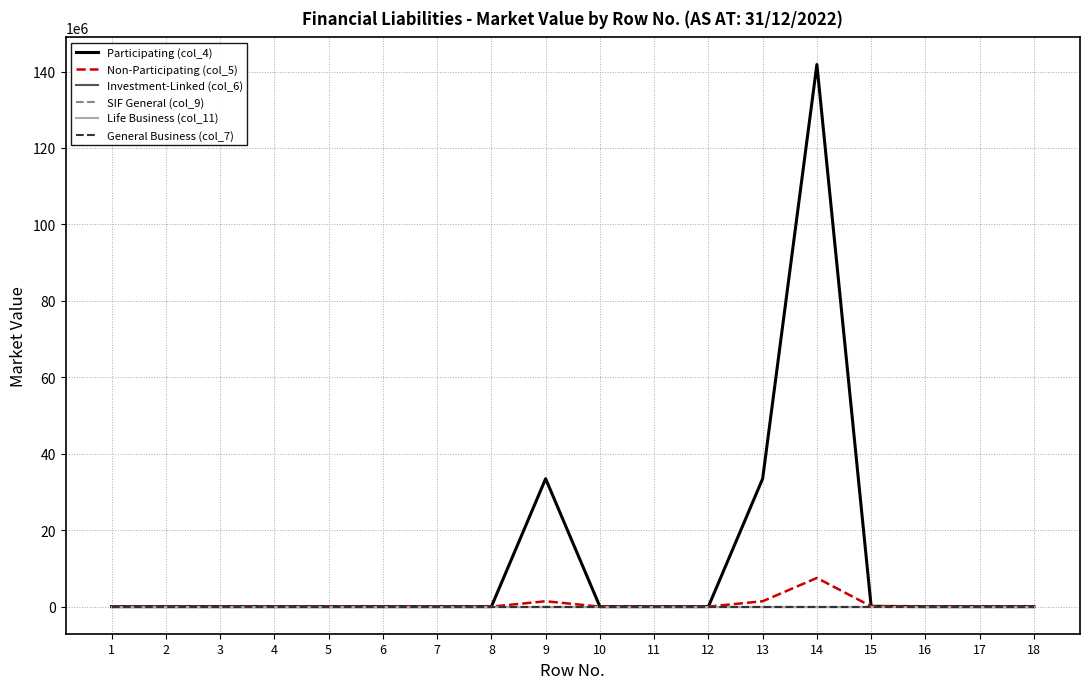

What is the greatest value displayed?

141832378